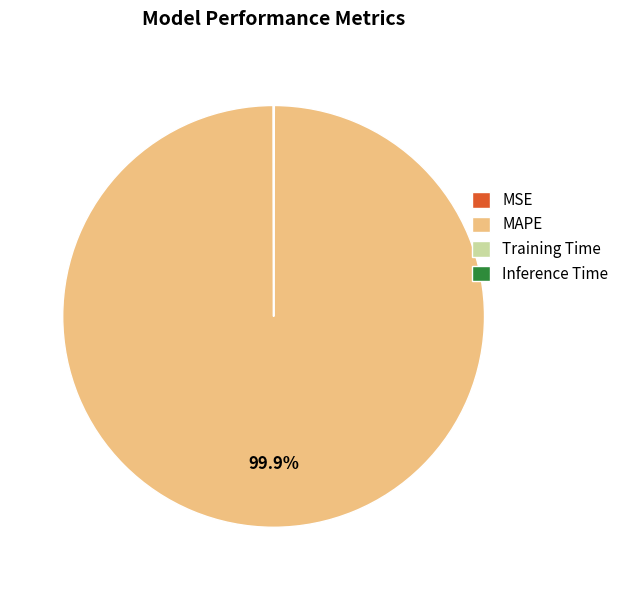

Which category has the biggest portion of the pie?

MAPE